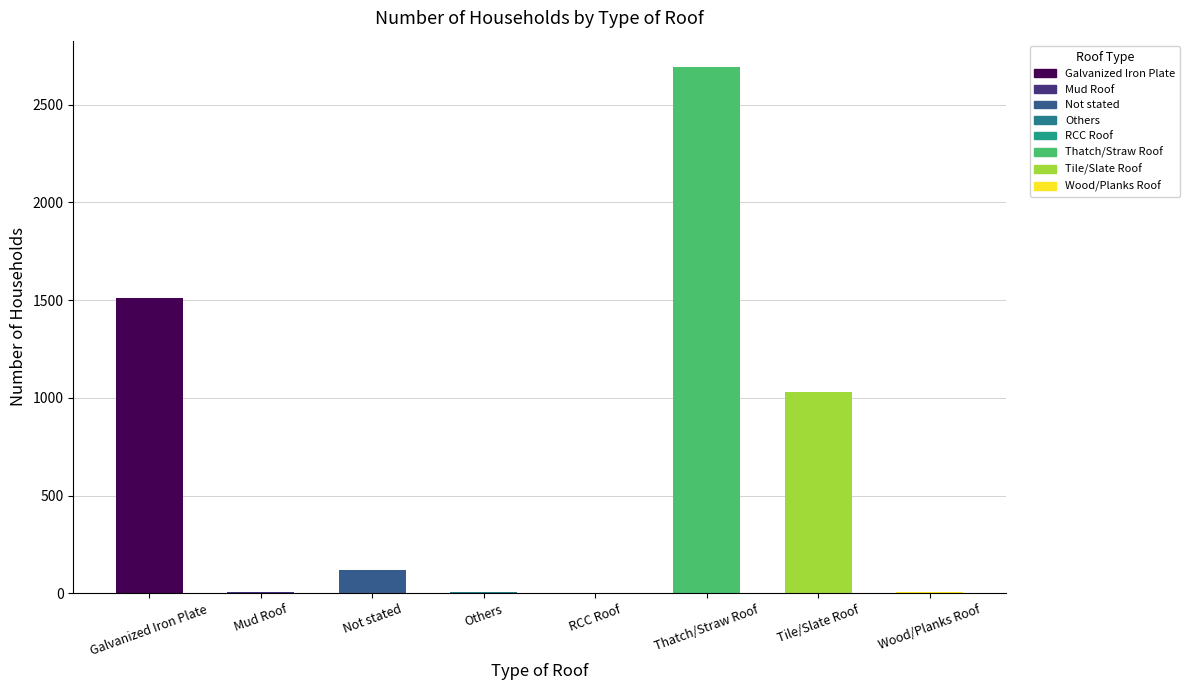

Approximately how many times larger is the value at Thatch/Straw Roof compared to RCC Roof?

2692.0